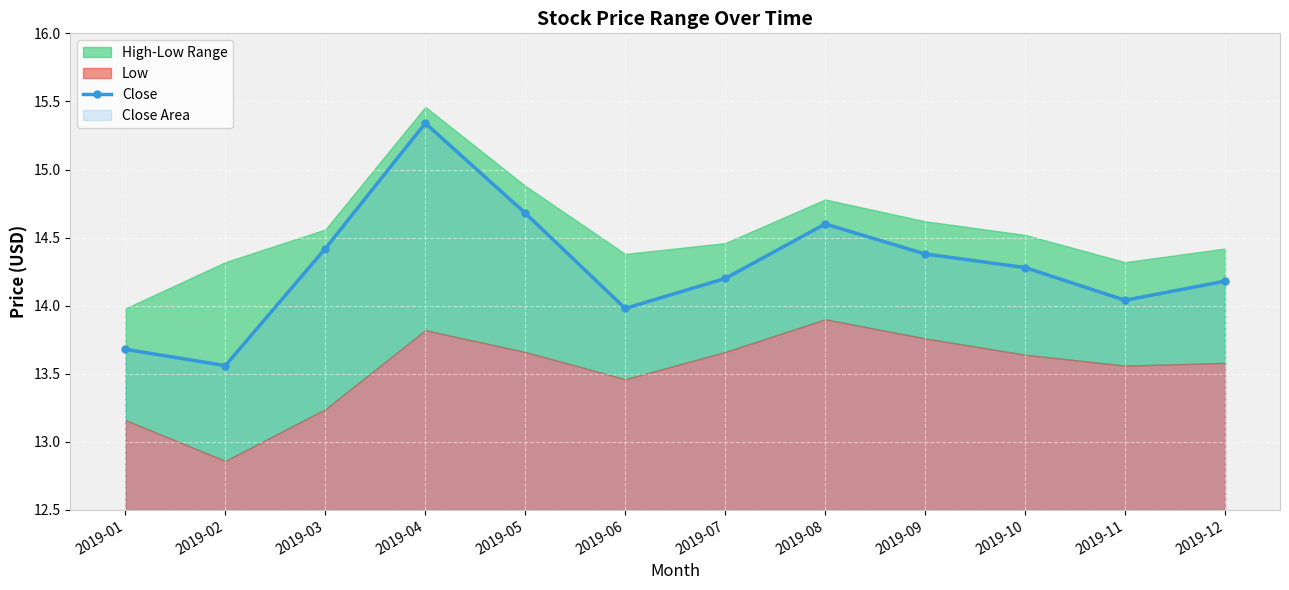

Reading left to right, transcribe all the data shown in this chart.

2019-01=13.7	2019-02=13.6	2019-03=14.4	2019-04=15.3	2019-05=14.7	2019-06=14.0	2019-07=14.2	2019-08=14.6	2019-09=14.4	2019-10=14.3	2019-11=14.0	2019-12=14.2